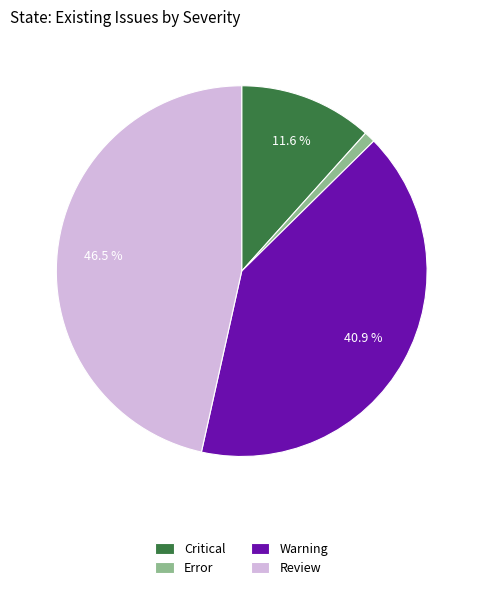

Is the sum of Warning and Error greater than half?

No